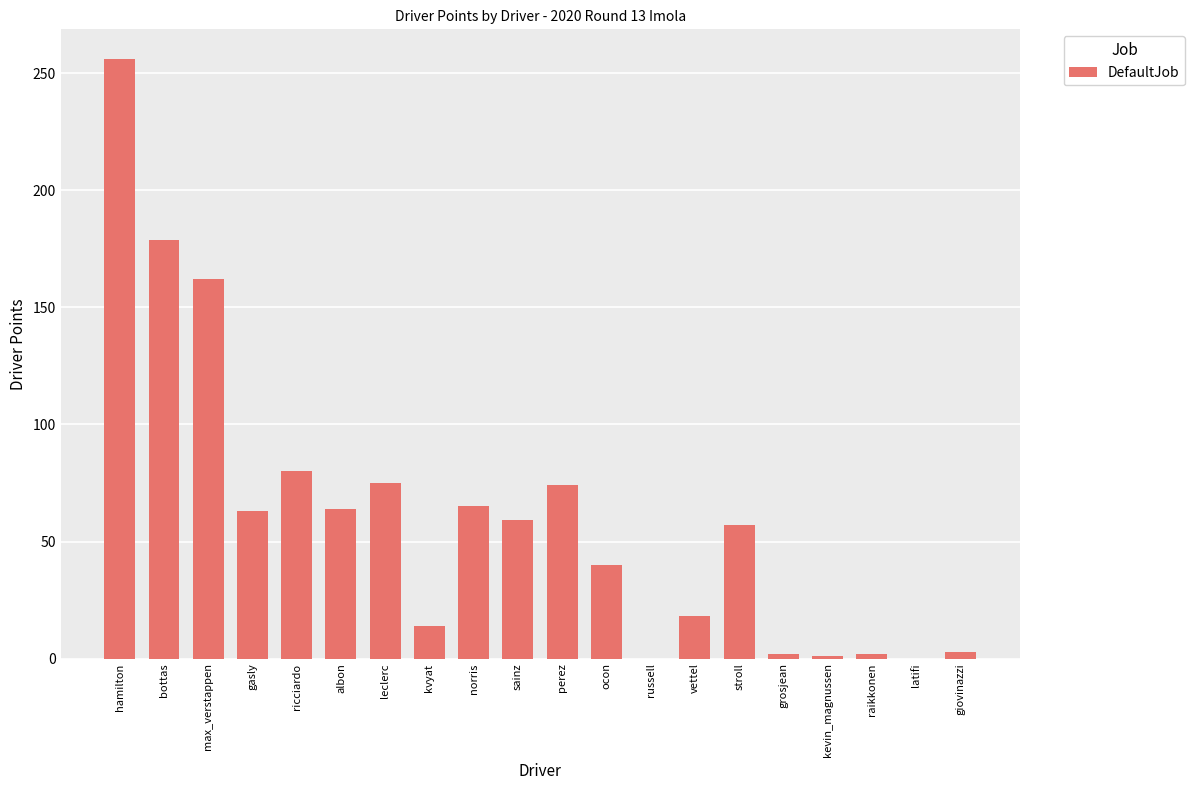

What is the sum of the values at perez and russell?

74